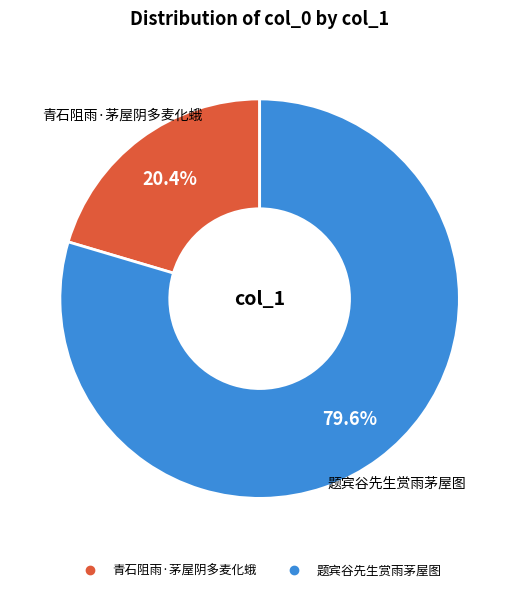

True or false: 题宾谷先生赏雨茅屋图 accounts for 69% of the total.

False